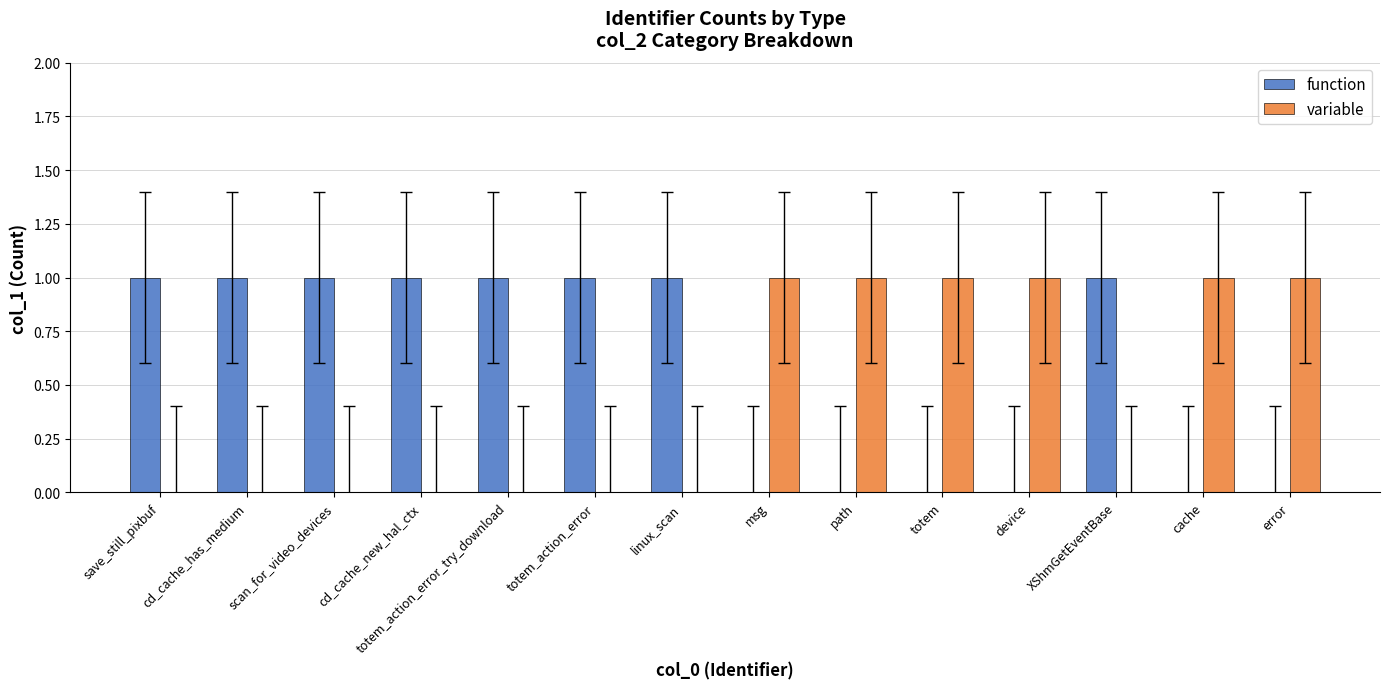

What is the sum of all variable values?

6